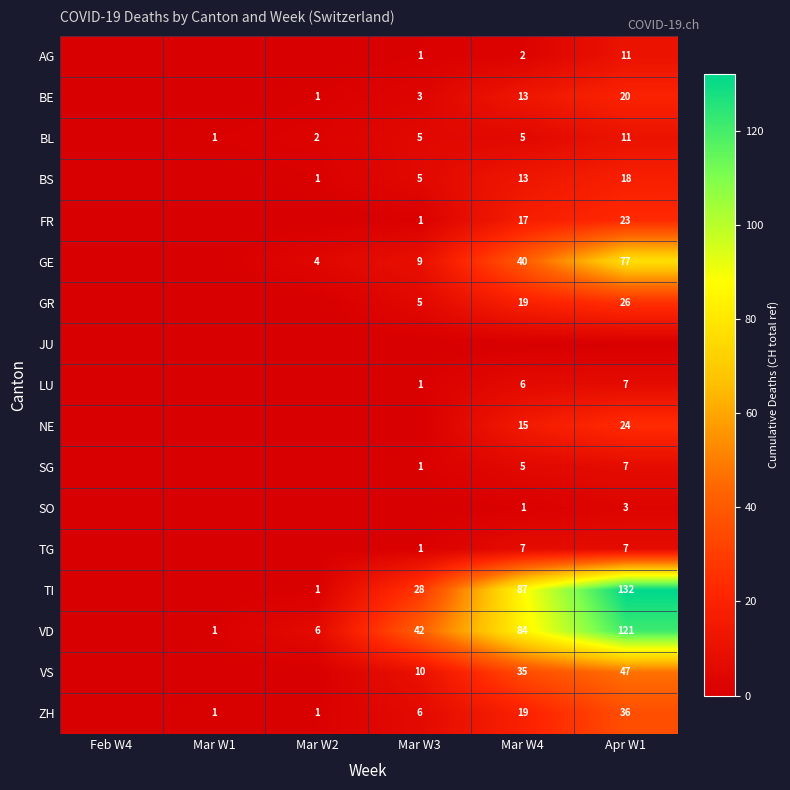

True or false: GR has a value of 9 at Mar W4.

False